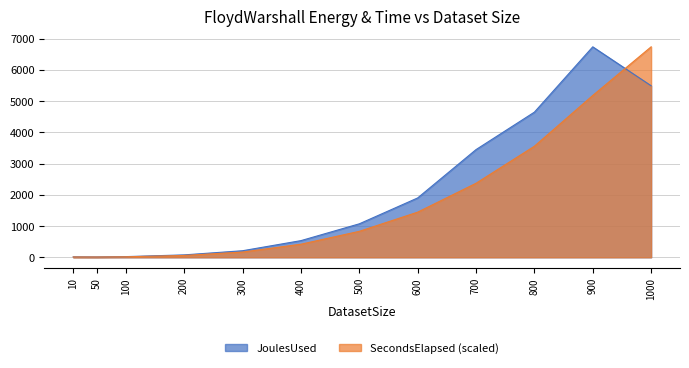

How many lines are shown in the chart?

2